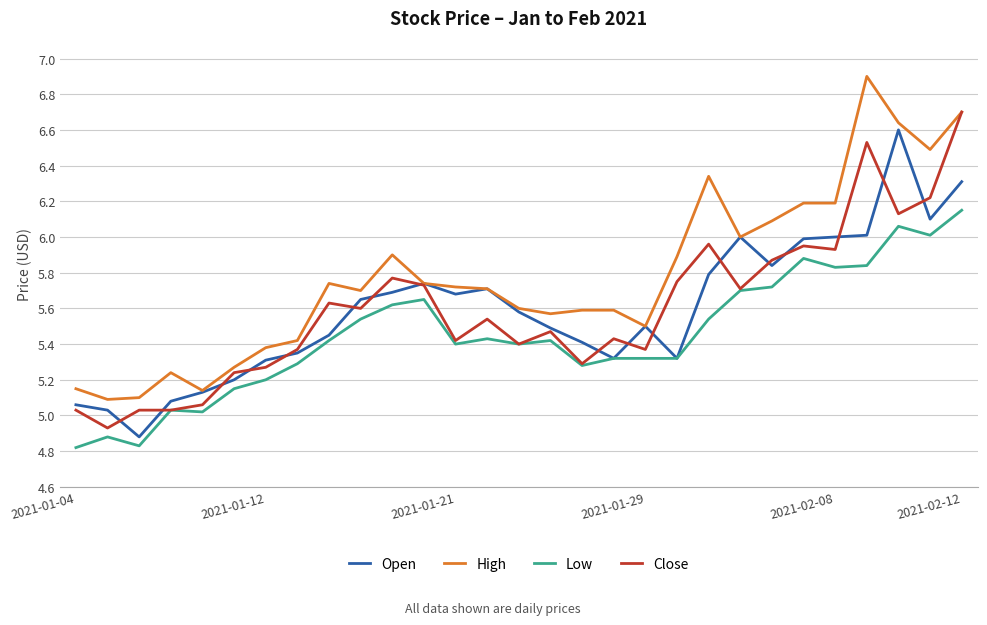

Which series has the largest total across all categories?

High